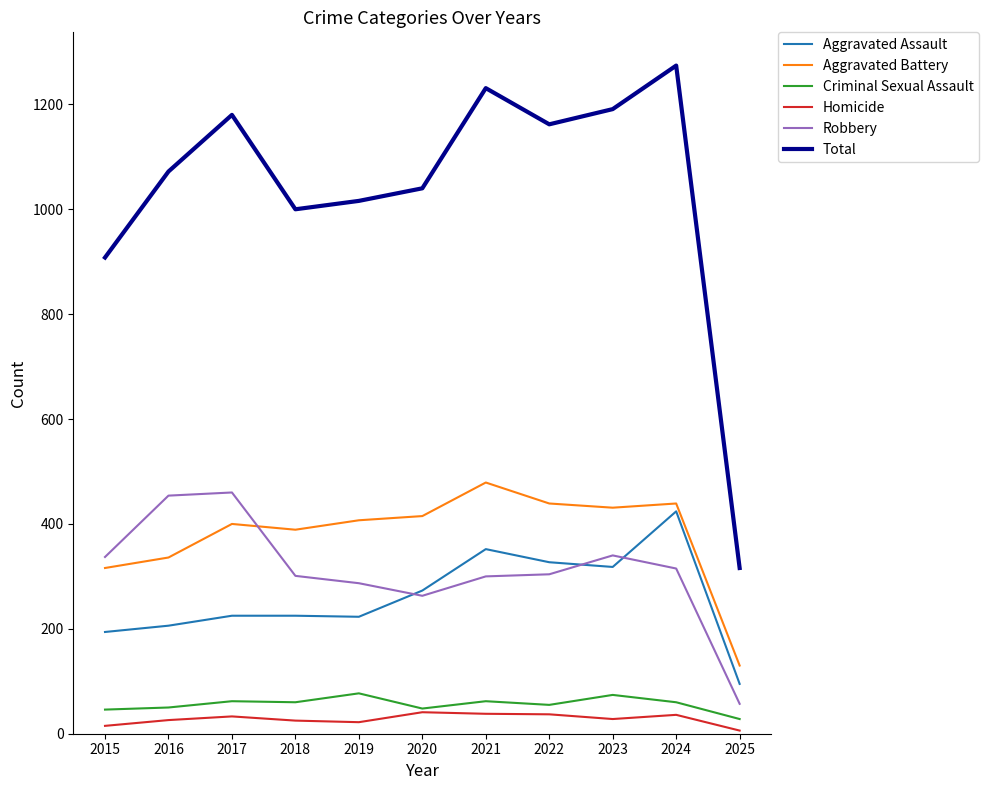

True or false: Robbery has a value of 487 at 2015.

False